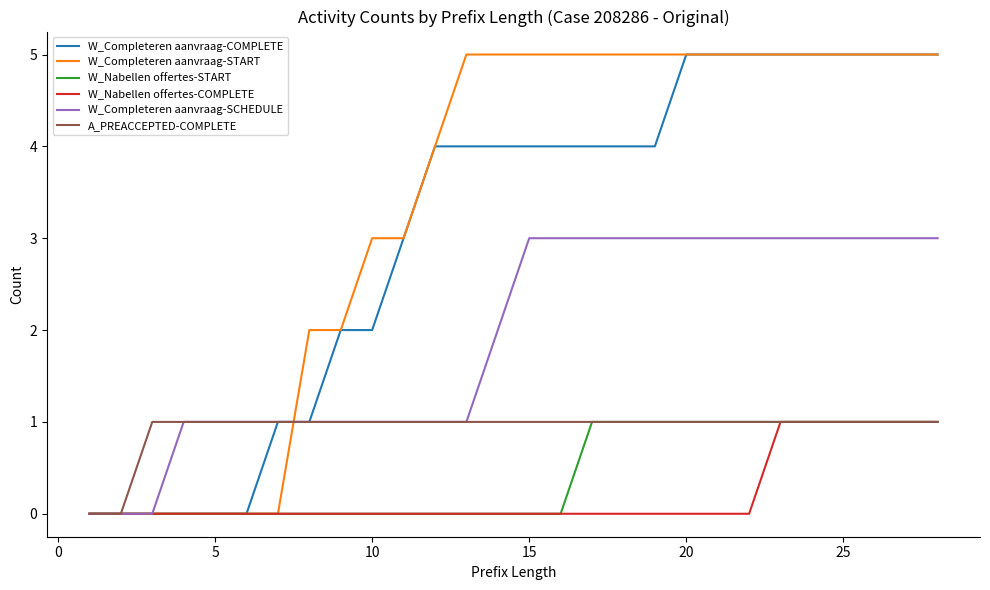

True or false: W_Completeren aanvraag-SCHEDULE and W_Completeren aanvraag-START intersect in this chart.

True